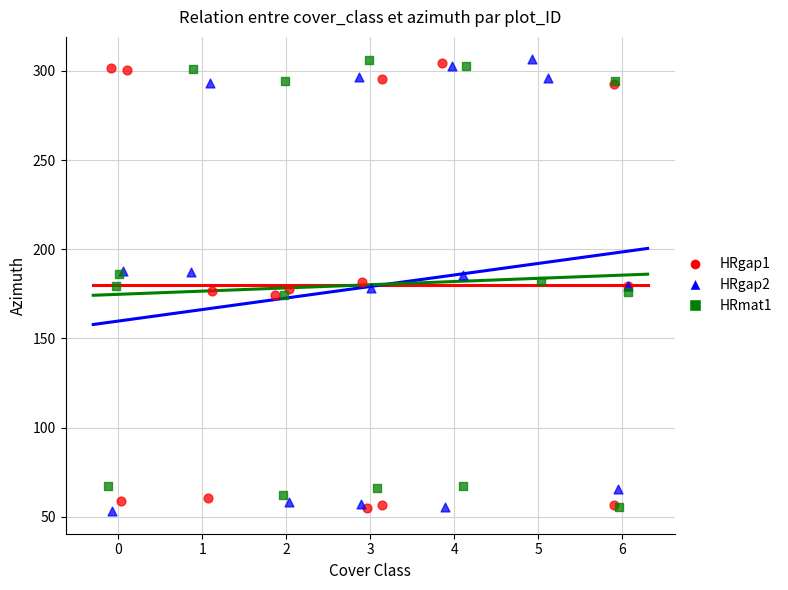

What are all the series names shown in the legend?

HRgap1, HRgap2, HRmat1